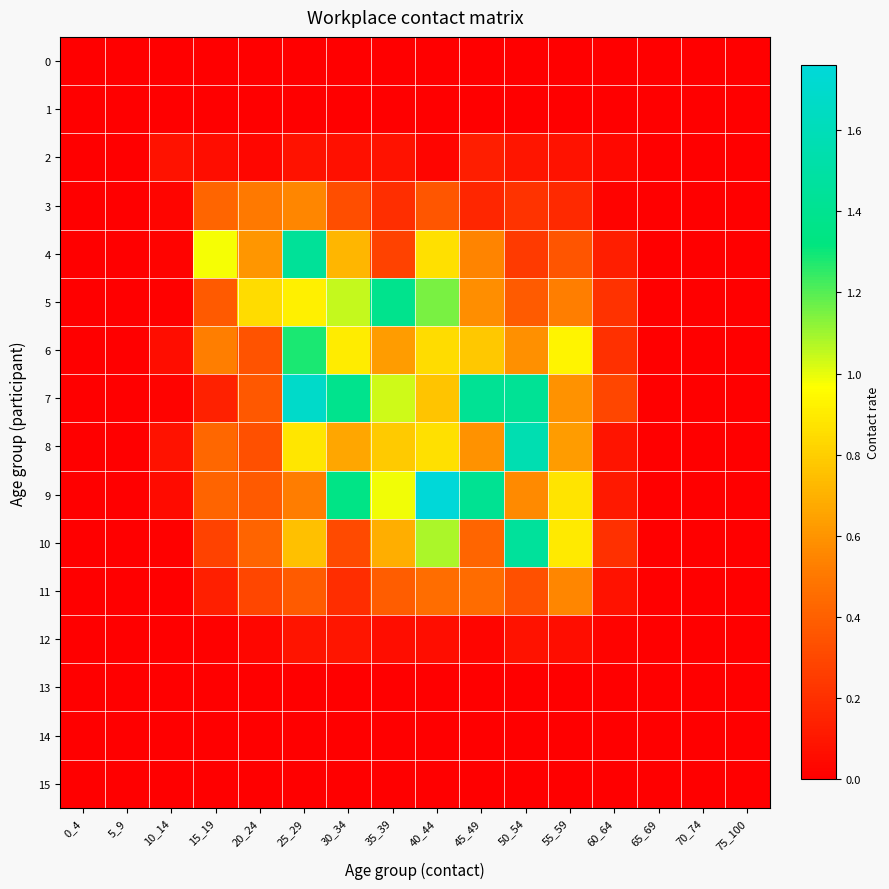

List the series in order of their peak value, highest first.

9, 7, 8, 10, 4, 5, 6, 3, 11, 2, 12, 0, 1, 13, 14, 15